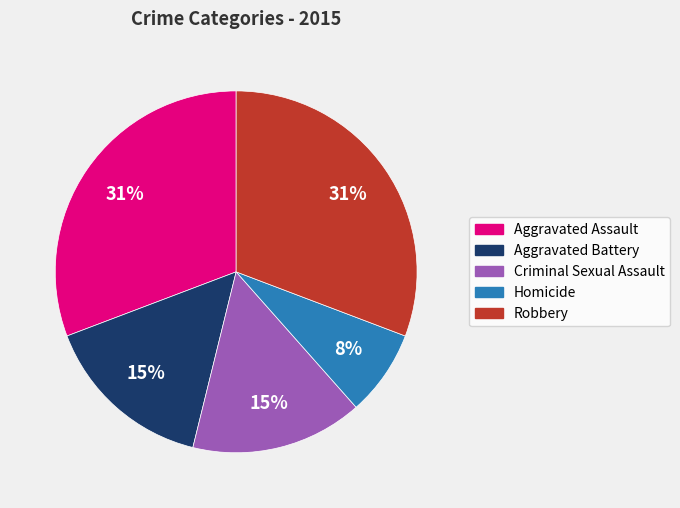

Do Criminal Sexual Assault and Homicide together represent more than half of the pie?

No